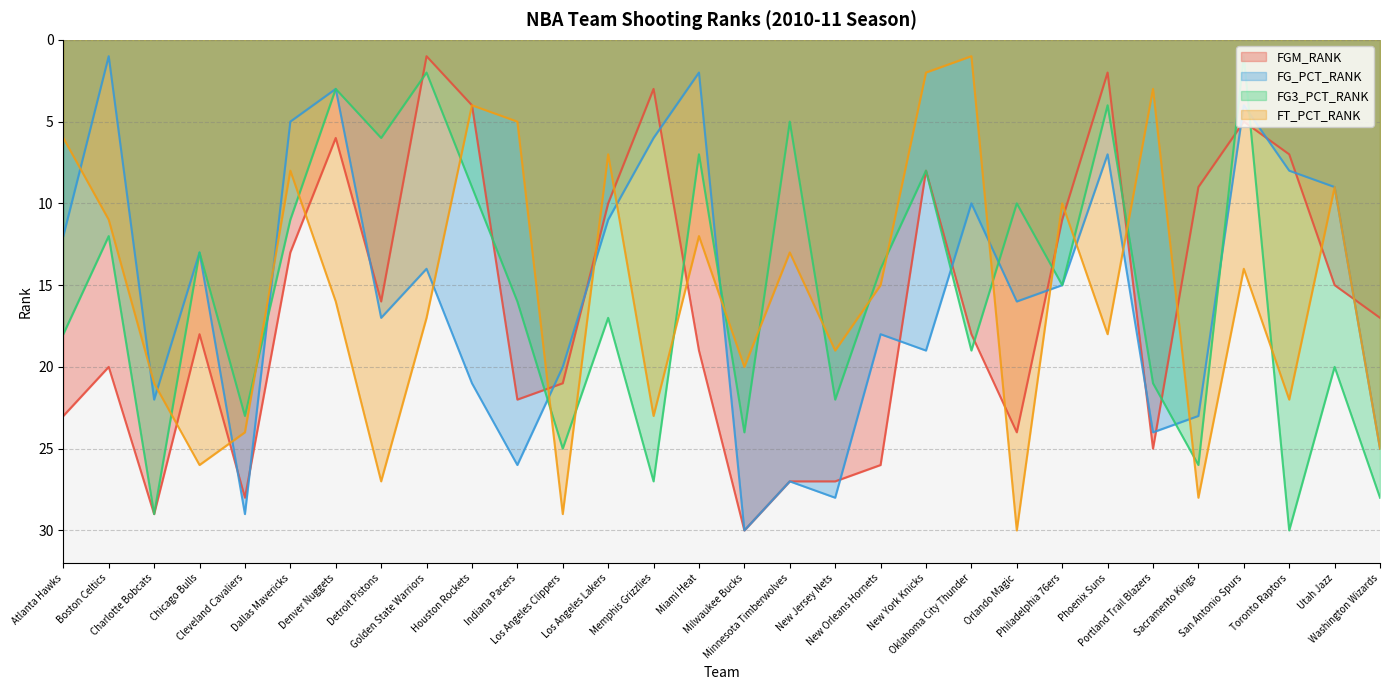

At which label is FG_PCT_RANK closest to 15?

Philadelphia 76ers